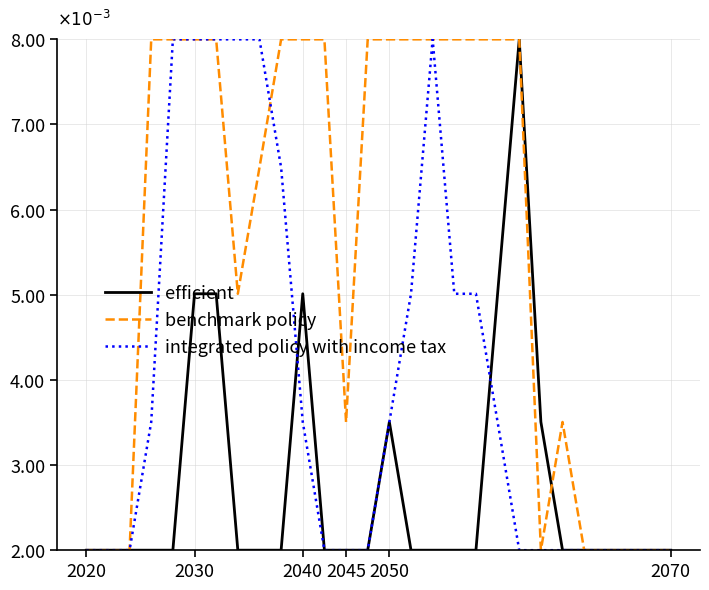

Does the chart have visible grid lines?

Yes